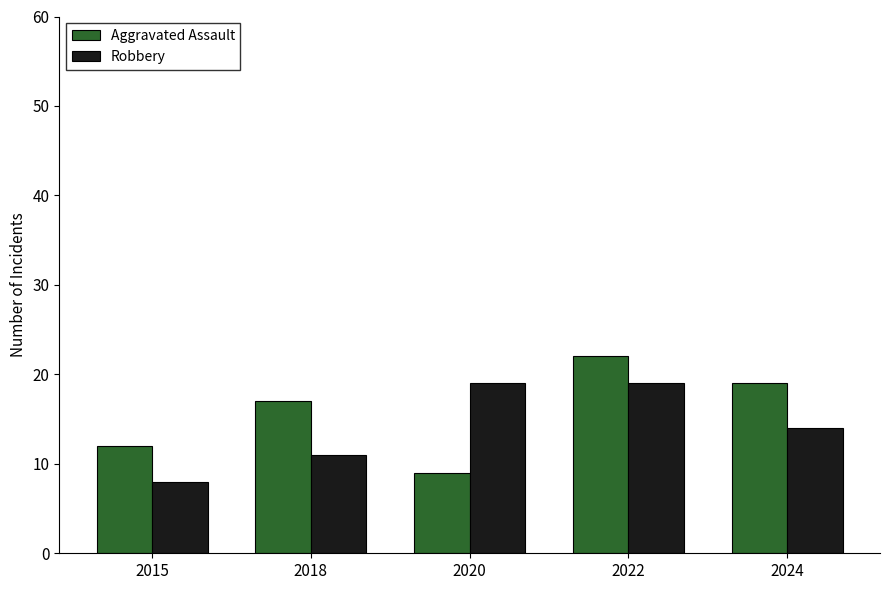

At which category is the sum across all series the highest?

2022